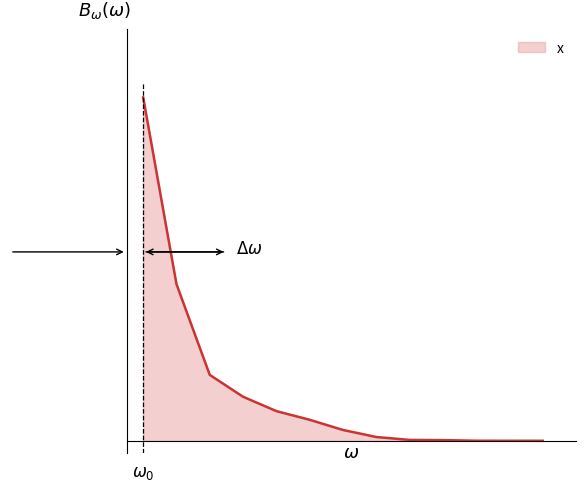

Does the chart display data point markers on the line(s)?

No